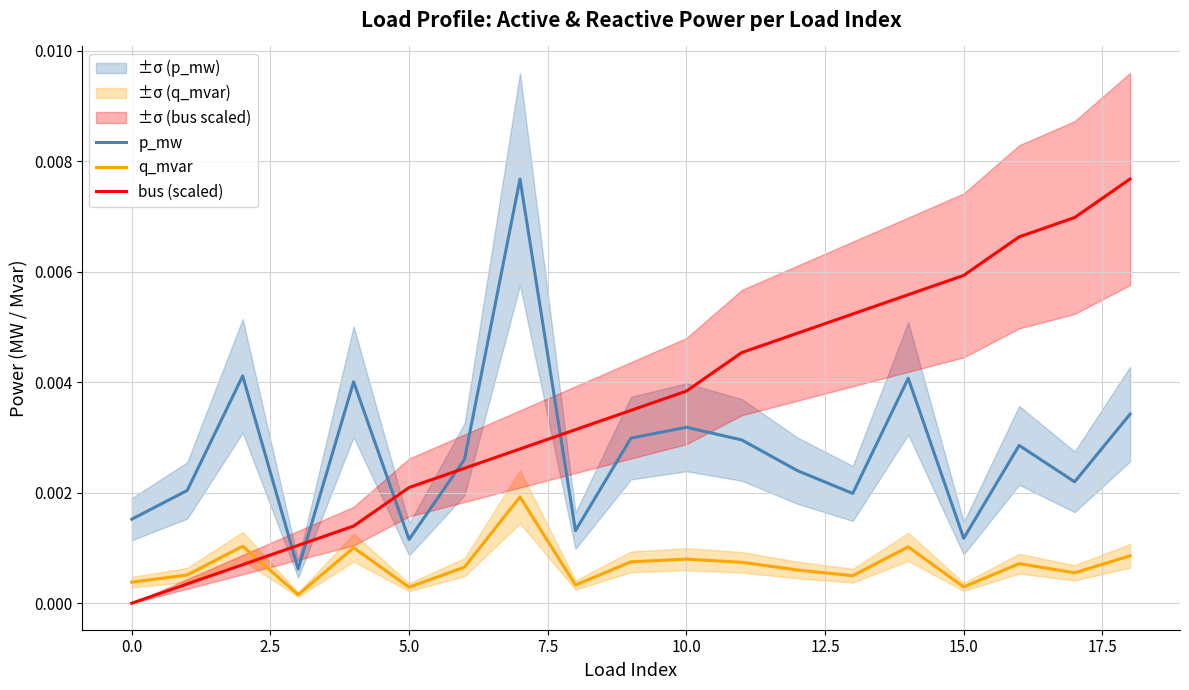

What is the label of the 15th point from the left?

14